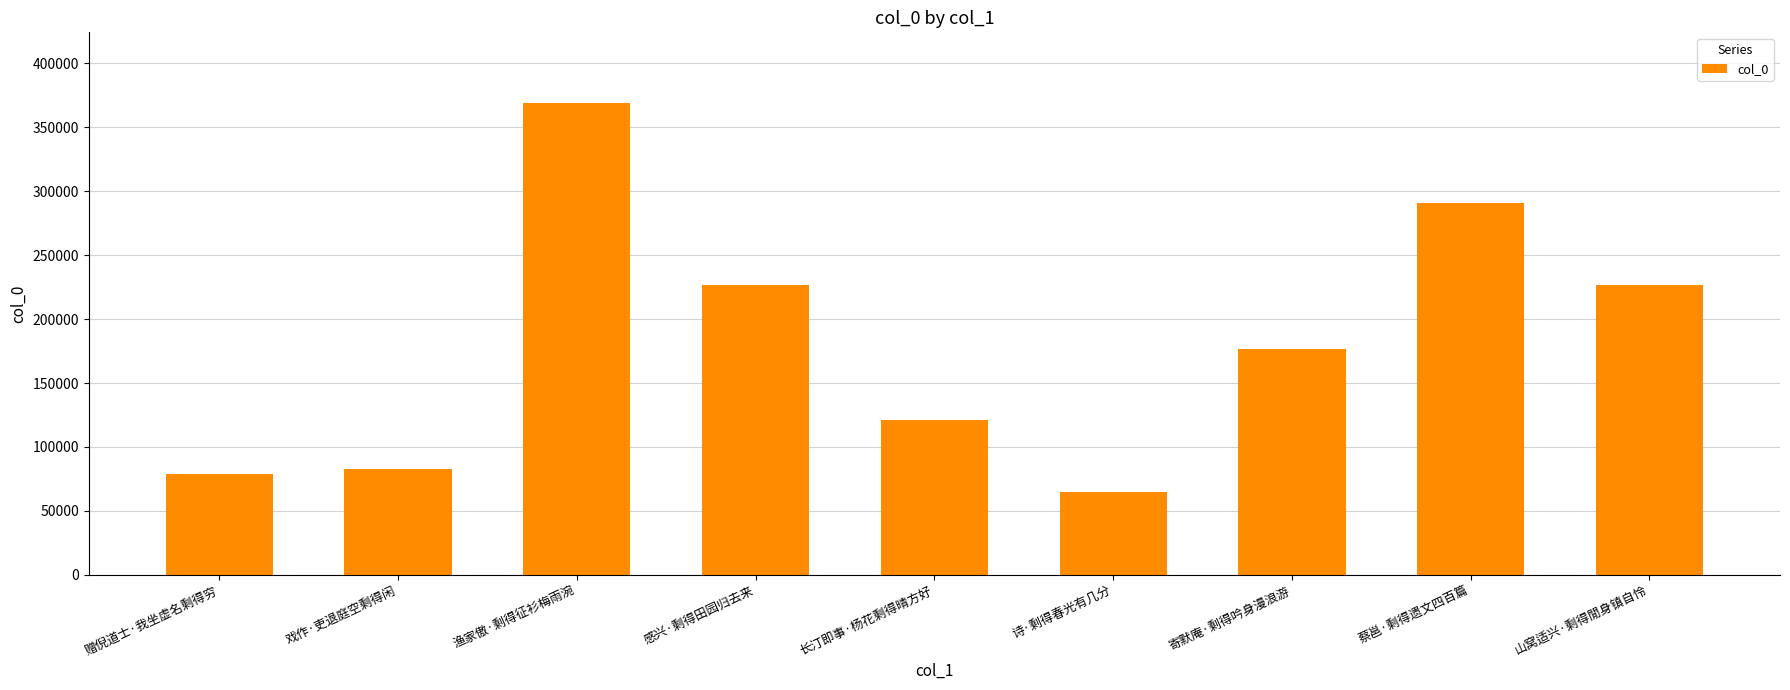

What is the change in value from 赠倪道士·我坐虚名剩得穷 to 蔡邕·剩得遗文四百篇?

+211568